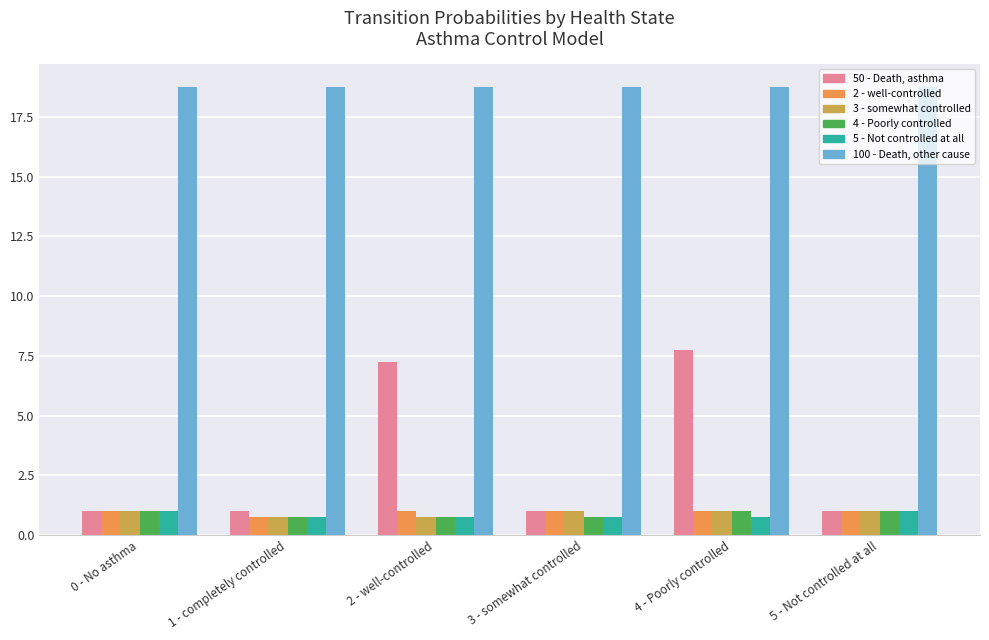

What is the average value of the 2 - well-controlled series?

1.0